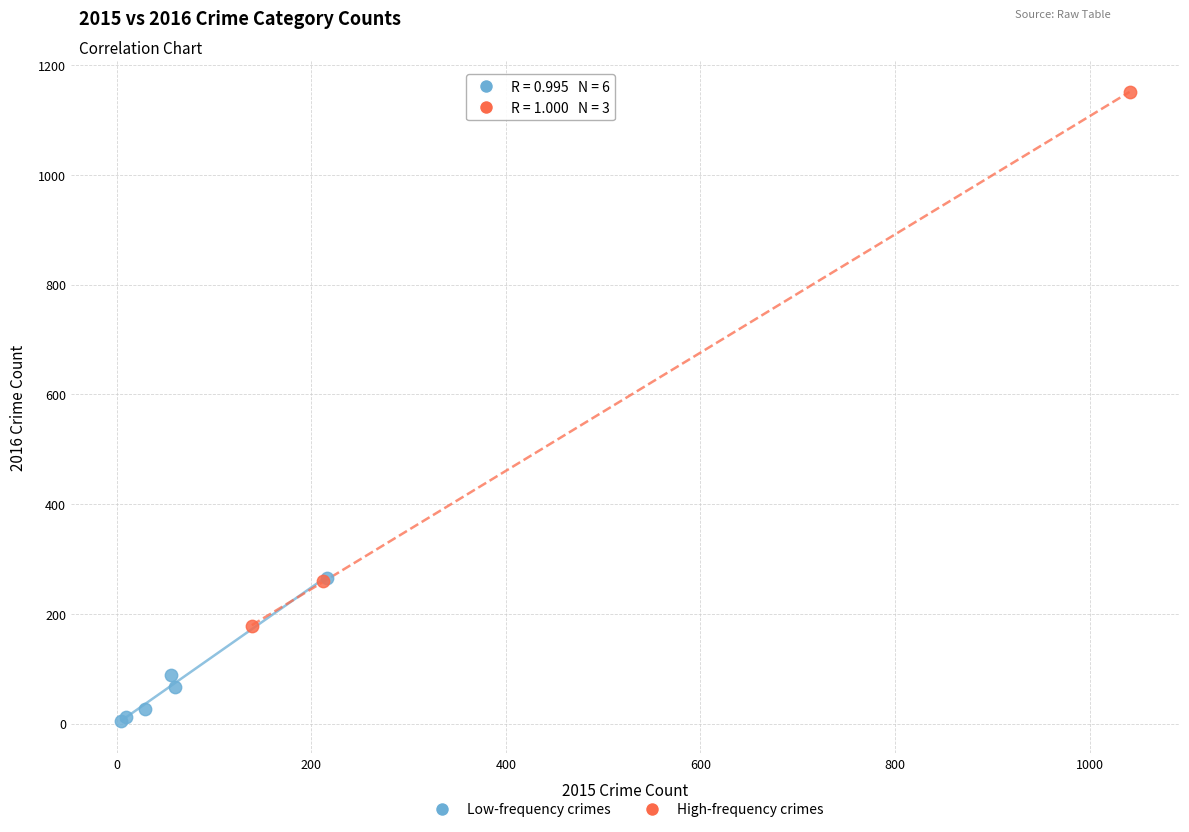

Which series has the widest spread of Y values?

High-frequency crimes